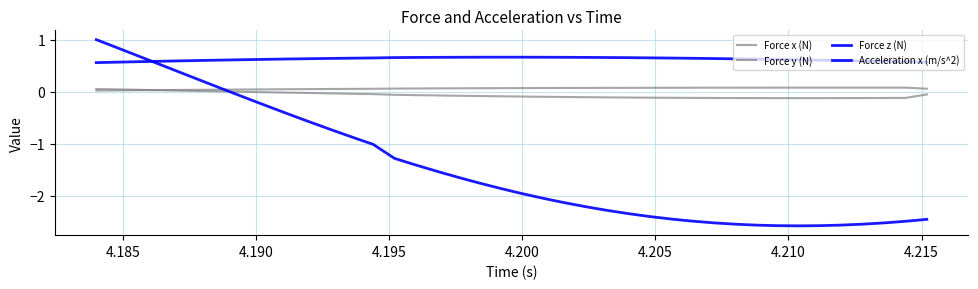

At how many categories does at least one series exceed 0?

40